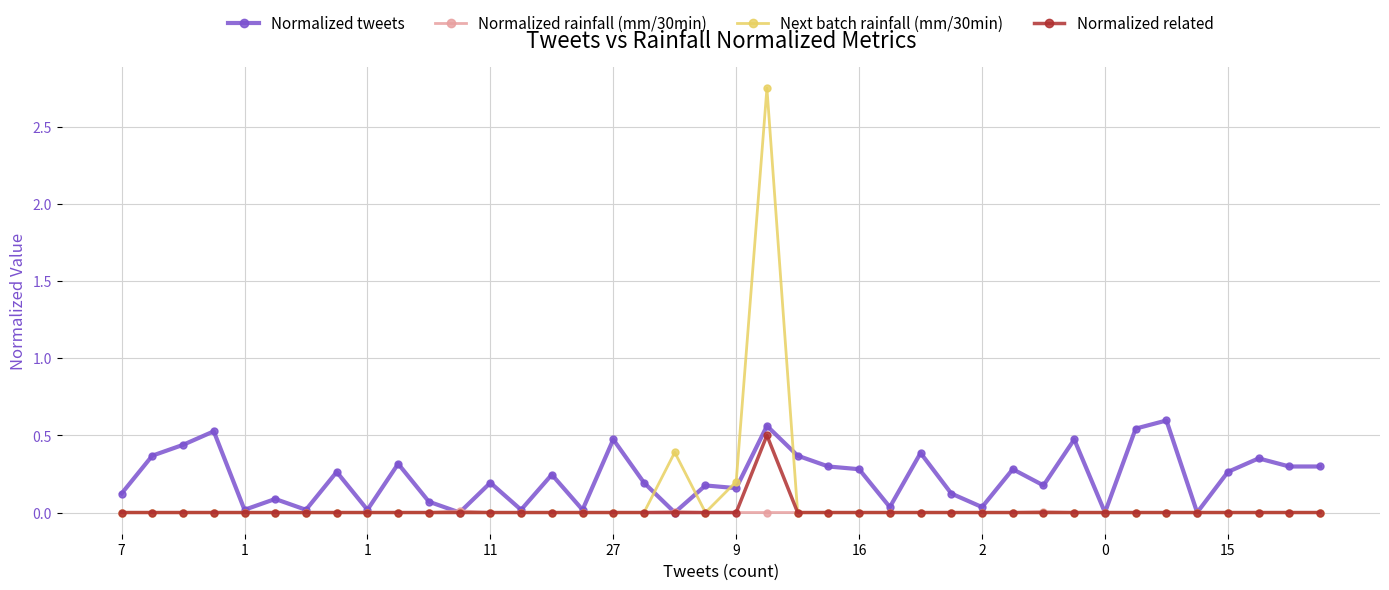

Which series has the widest spread of values?

Next batch rainfall (mm/30min)